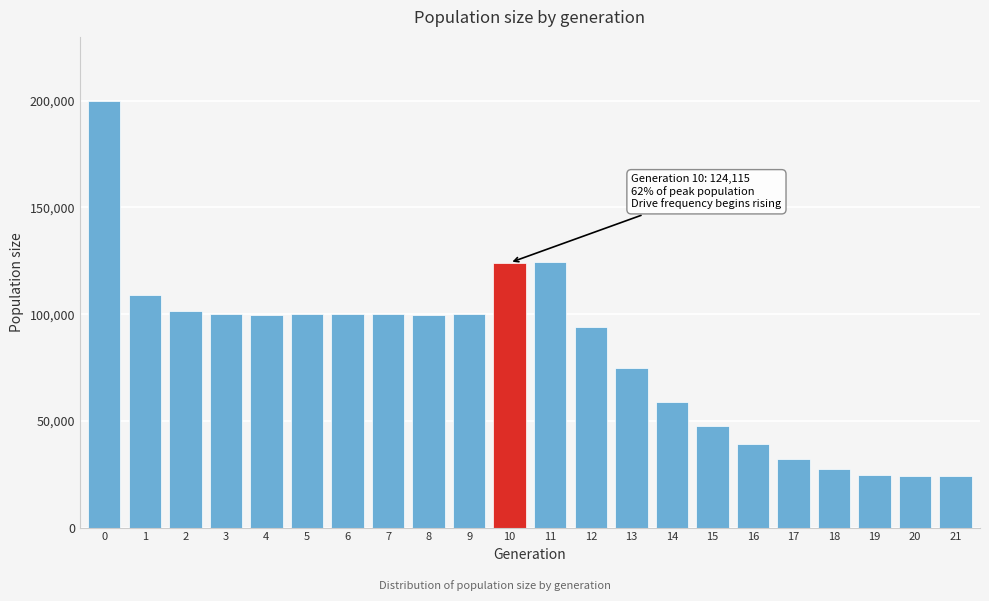

What is the value of the 22nd bar from the left?

24000